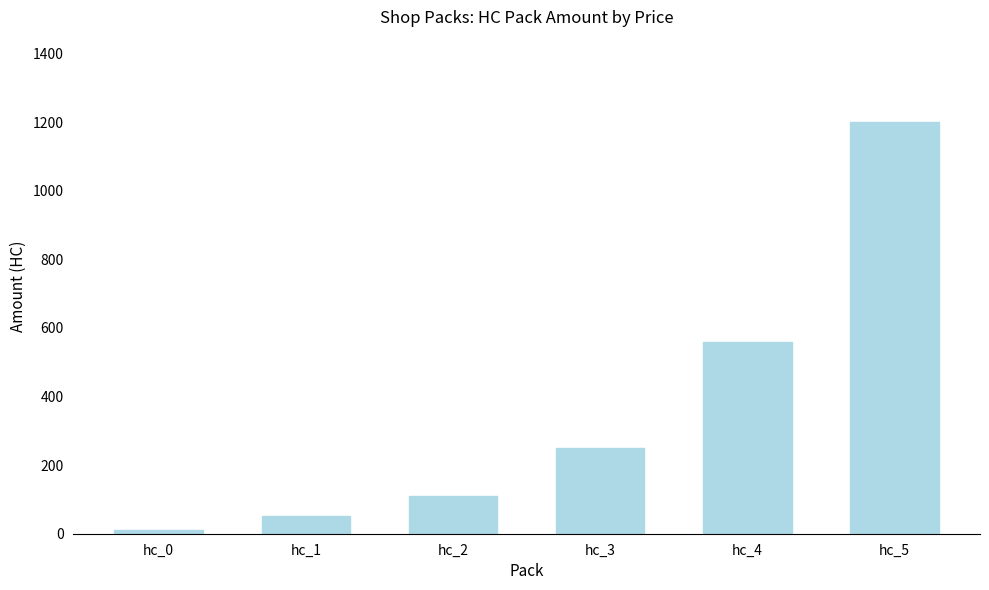

Does the chart contain any negative values?

No